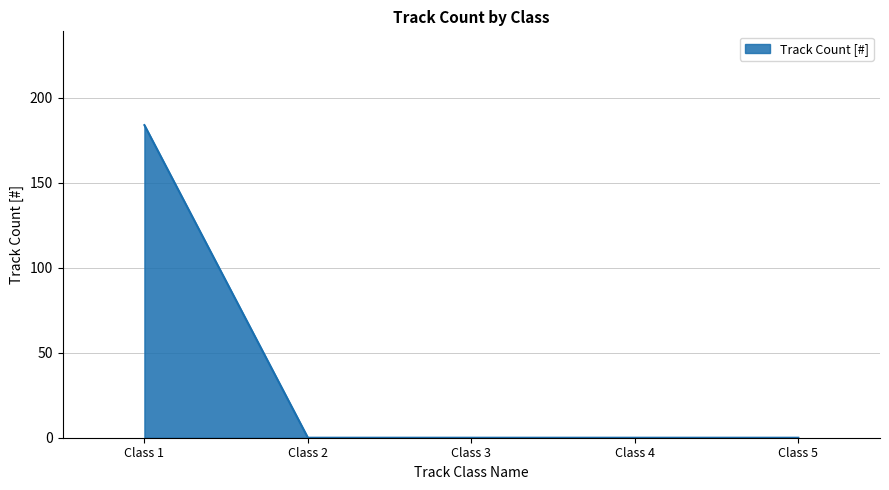

How many categories are shown in the chart?

5